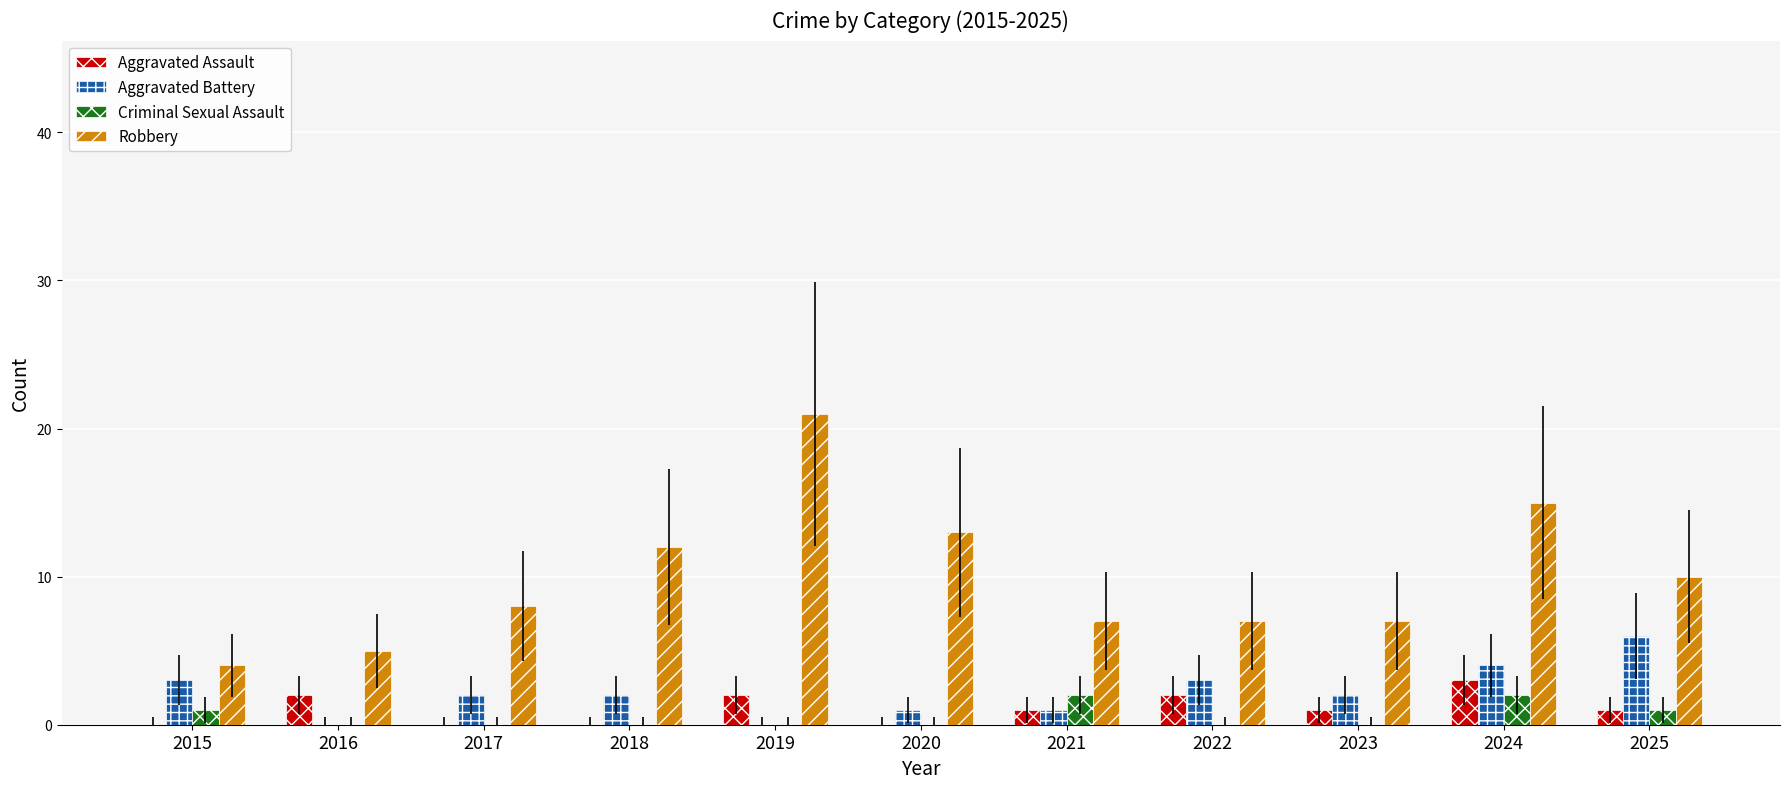

Count the number of data series in this chart.

4